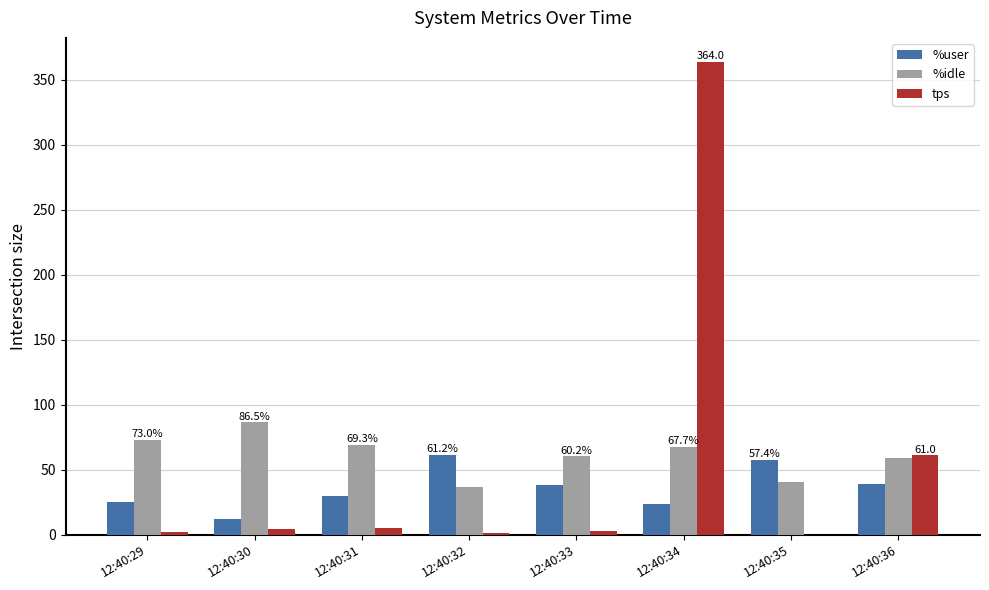

Which category has the highest value in the %idle series?

12:40:30